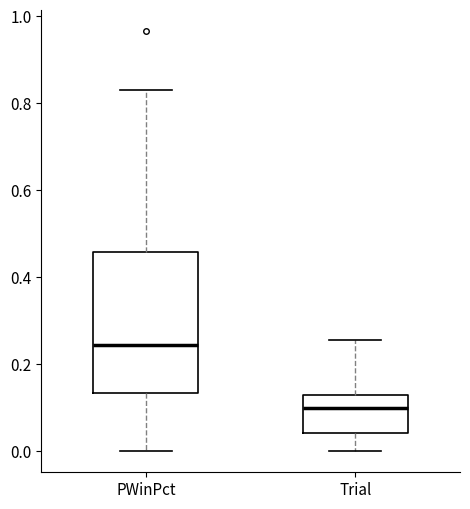

Reading left to right, transcribe this box plot: for each box, give where its median line is, the range the box spans, and where its two whiskers end, as read against the y-axis. The values are not printed on the chart, so give them approximately, as read against the axis.

PWinPct: median 0.24, box 0.14 to 0.46, whiskers 0.00 to 0.84
Trial: median 0.10, box 0.04 to 0.12, whiskers 0.00 to 0.26